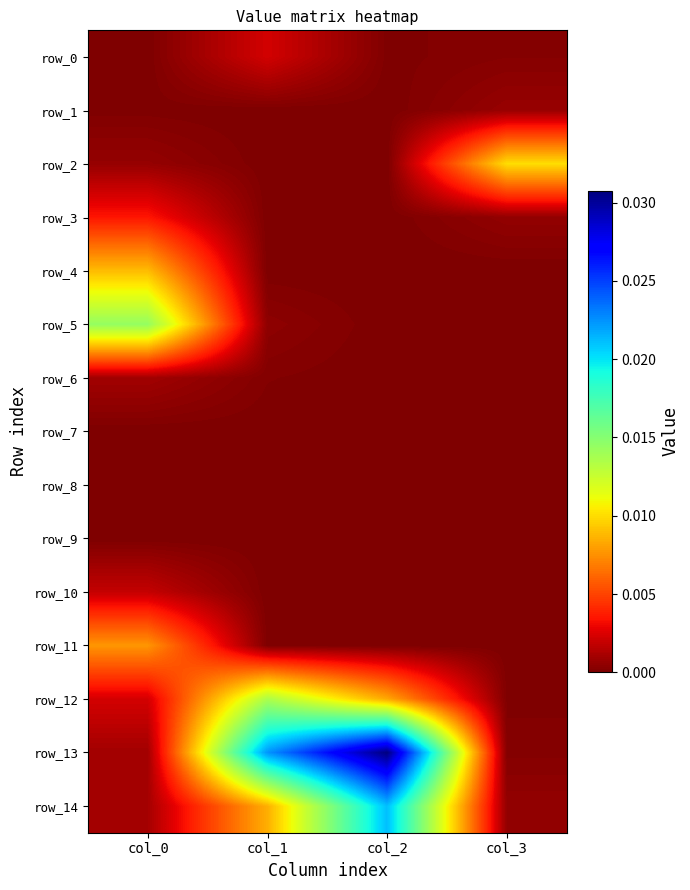

Is the value of row_2 at col_3 greater than the value of row_5 at col_3?

Yes